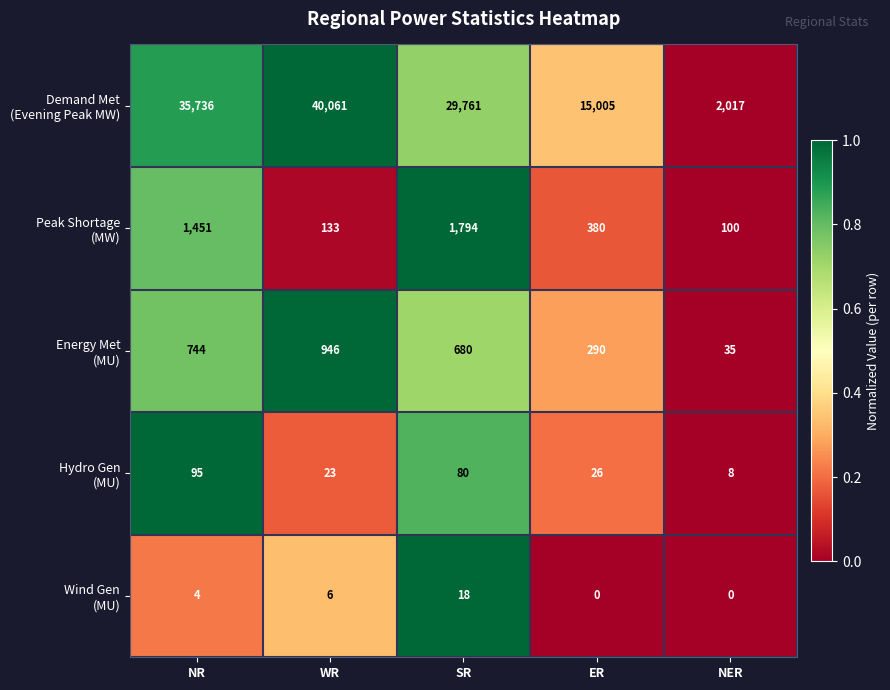

What is the difference between the highest and lowest values at WR?

40055